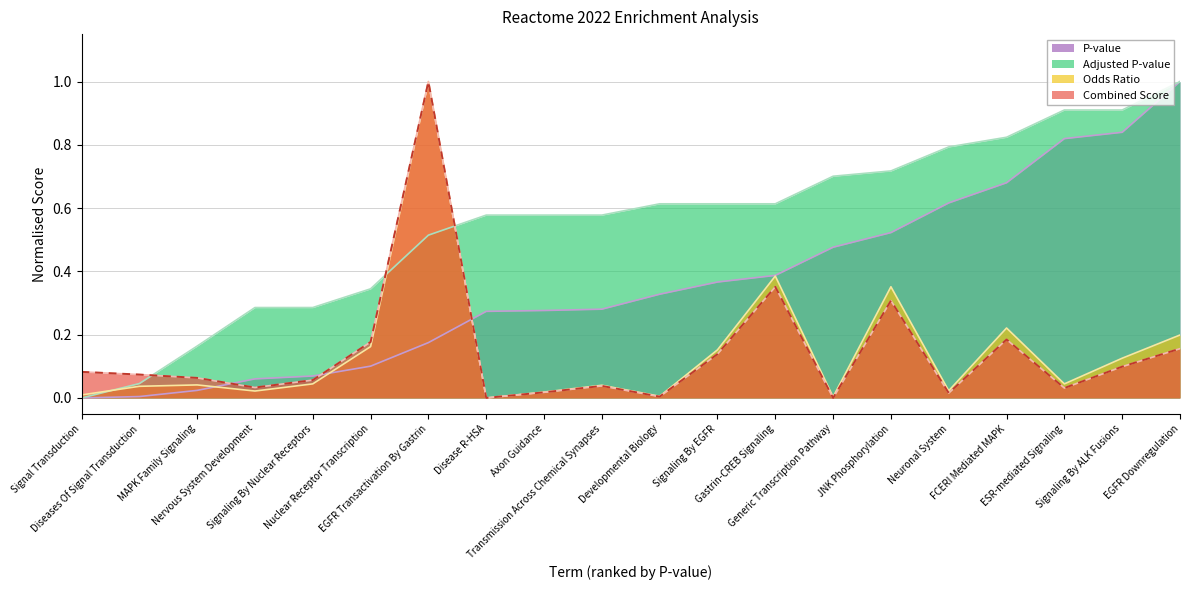

How many lines are shown in the chart?

4